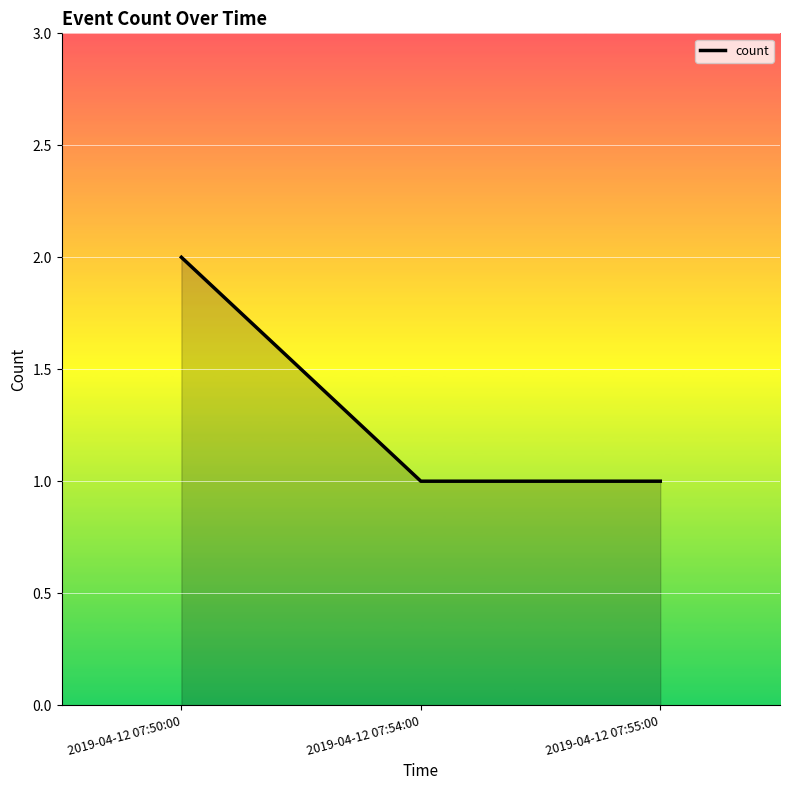

What position from the right is 2019-04-12 07:54:00?

2